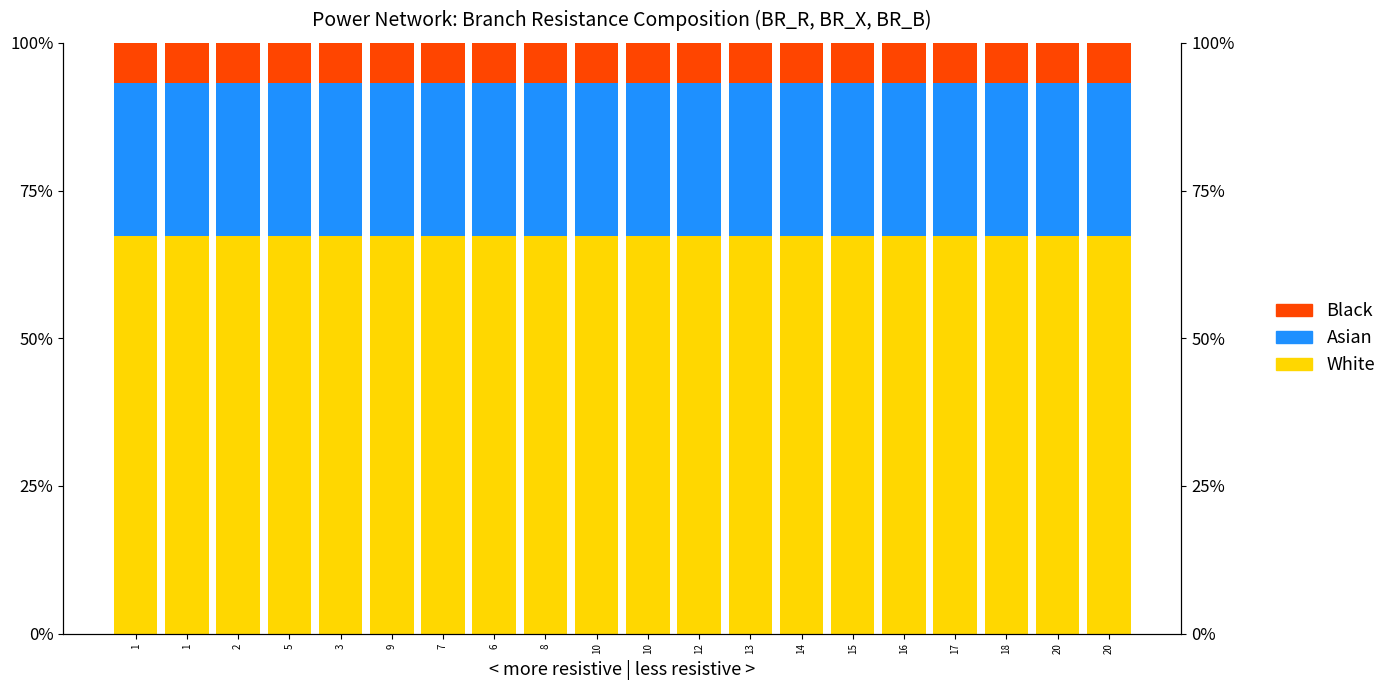

The Black series shows 6.8 at 5. True or false?

True